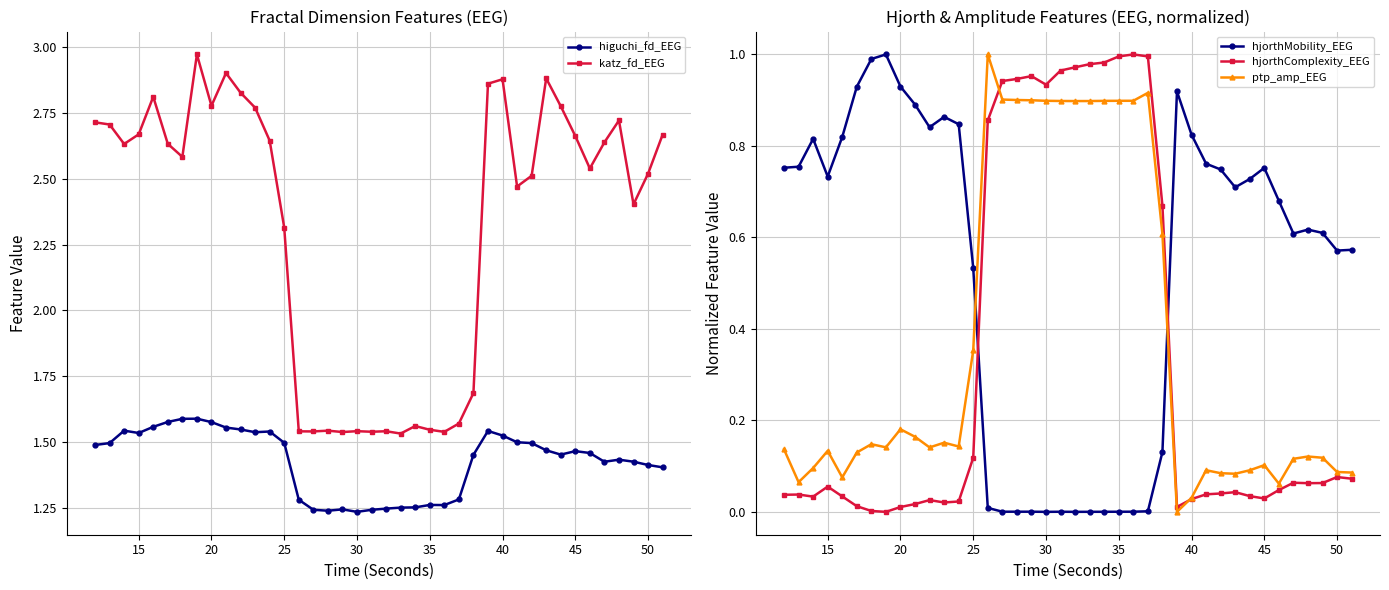

True or false: hjorthMobility_EEG and hjorthComplexity_EEG intersect in this chart.

True